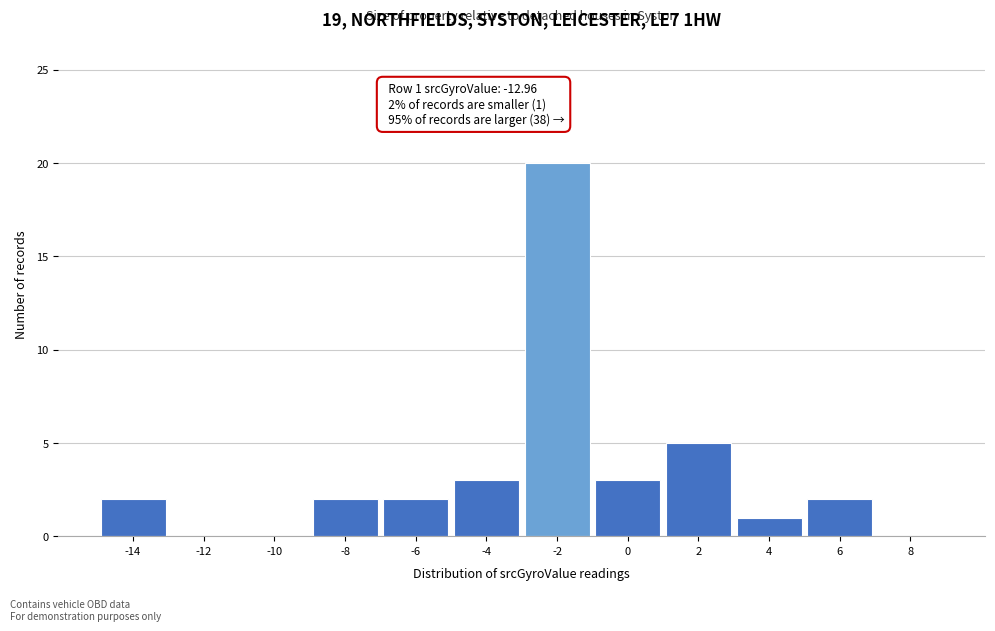

Reading left to right, transcribe all the data shown in this chart.

-14=2	-12=0	-10=0	-8=2	-6=2	-4=3	-2=20	0=3	2=5	4=1	6=2	8=0